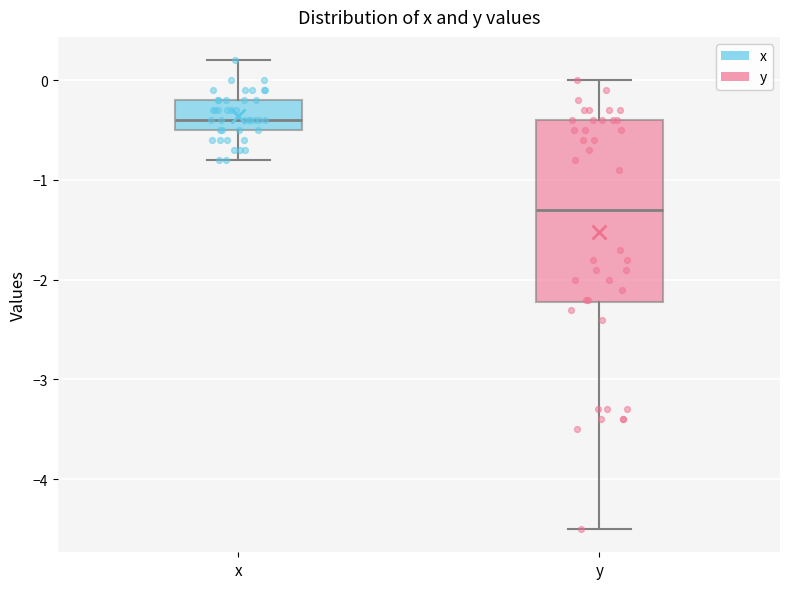

Reading left to right, read every box against the y-axis: the position of its median line, the range the box covers, and the ends of its whiskers. The values are not printed on the chart, so give them approximately, as read against the axis.

x: median -0.4, box -0.5 to -0.2, whiskers -0.8 to 0.2
y: median -1.3, box -2.2 to -0.4, whiskers -4.5 to 0.0